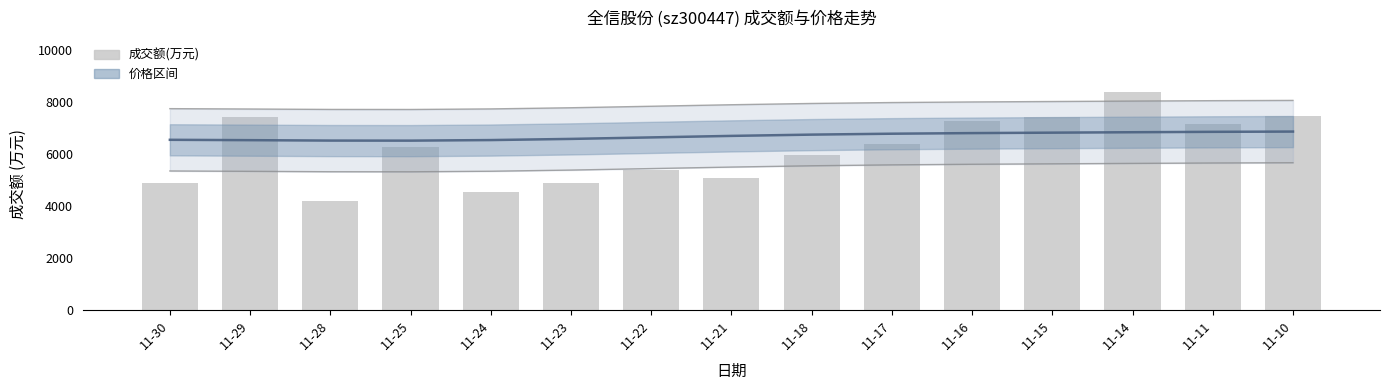

Where is 价格(平滑) nearest to the value 6700?

11-21